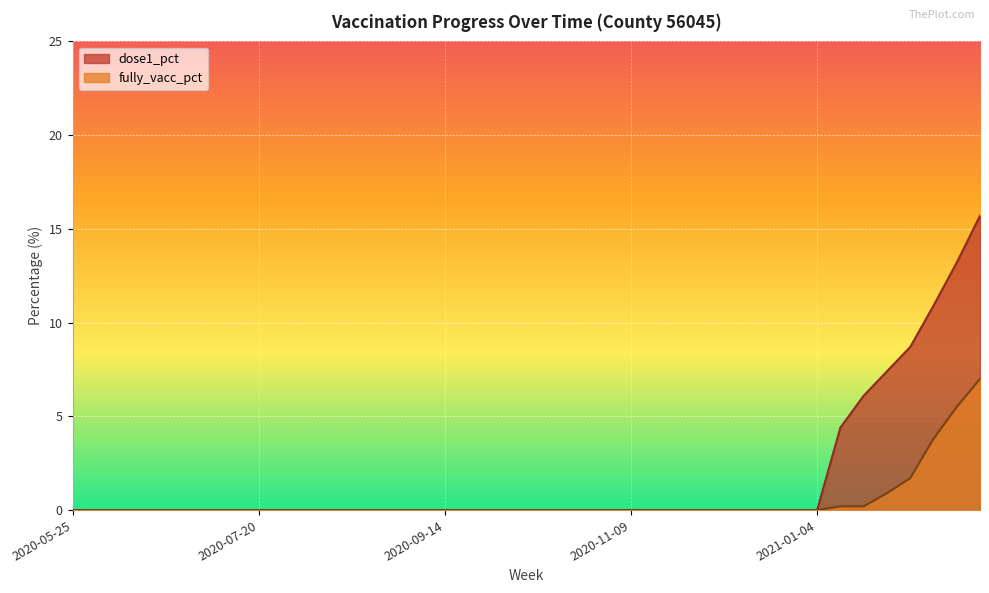

Reading left to right, what are all the values shown in this chart?

dose1_pct: 0.0	0.0	0.0	0.0	0.0	0.0	0.0	0.0	0.0	0.0	0.0	0.0	0.0	0.0	0.0	0.0	0.0	0.0	0.0	0.0	0.0	0.0	0.0	0.0	0.0	0.0	0.0	0.0	0.0	0.0	0.0	0.0	0.0	4.4	6.1	7.4	8.7	10.9	13.2	15.7
fully_vacc_pct: 0.0	0.0	0.0	0.0	0.0	0.0	0.0	0.0	0.0	0.0	0.0	0.0	0.0	0.0	0.0	0.0	0.0	0.0	0.0	0.0	0.0	0.0	0.0	0.0	0.0	0.0	0.0	0.0	0.0	0.0	0.0	0.0	0.0	0.2	0.2	0.9	1.7	3.8	5.5	7.0